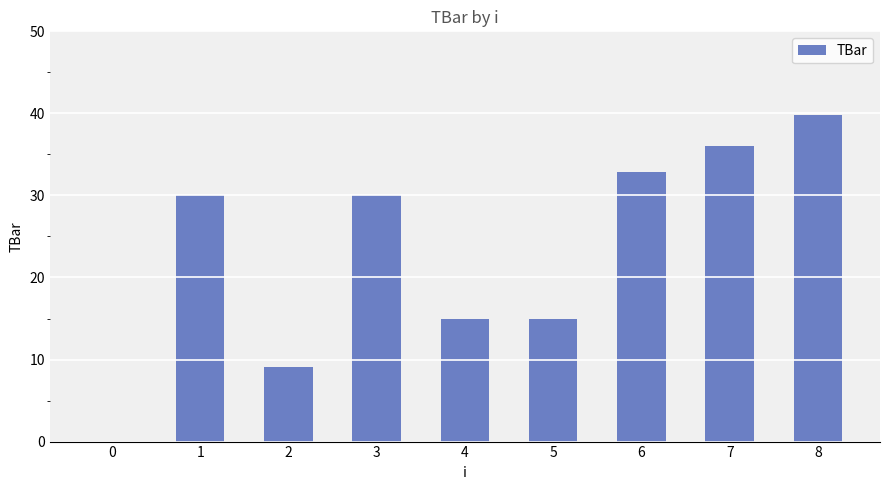

What is the maximum value shown in the chart?

39.8